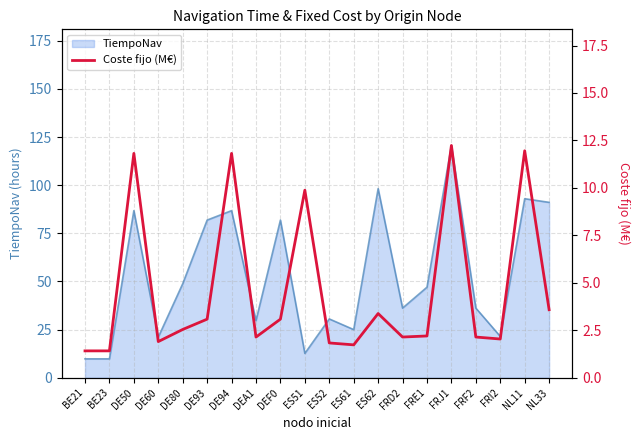

The value of TiempoNav at ES52 is 30.5. True or false?

True